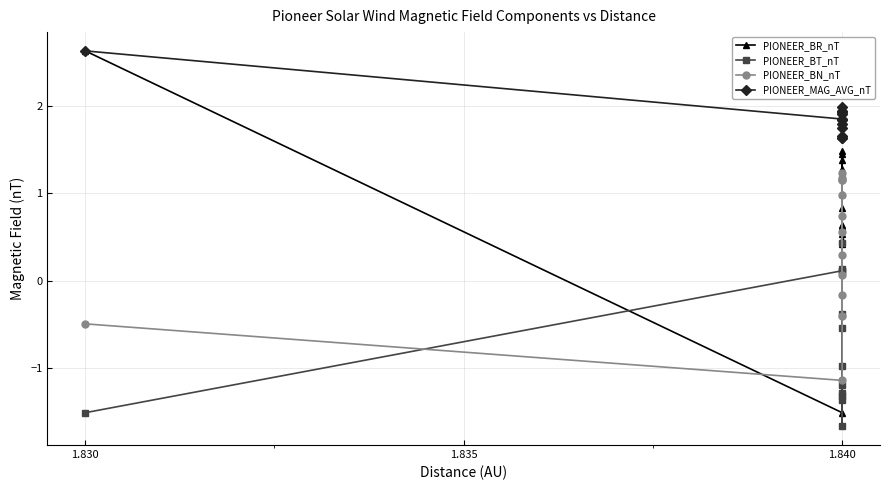

In PIONEER_BT_nT, how many points are higher than both neighbors (excluding endpoints)?

2